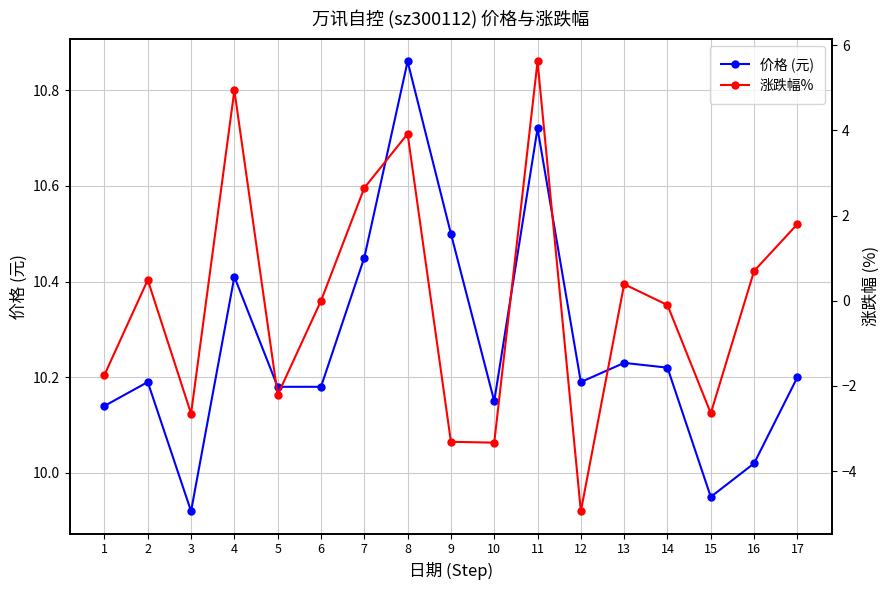

What is the minimum value shown in the chart?

-4.9